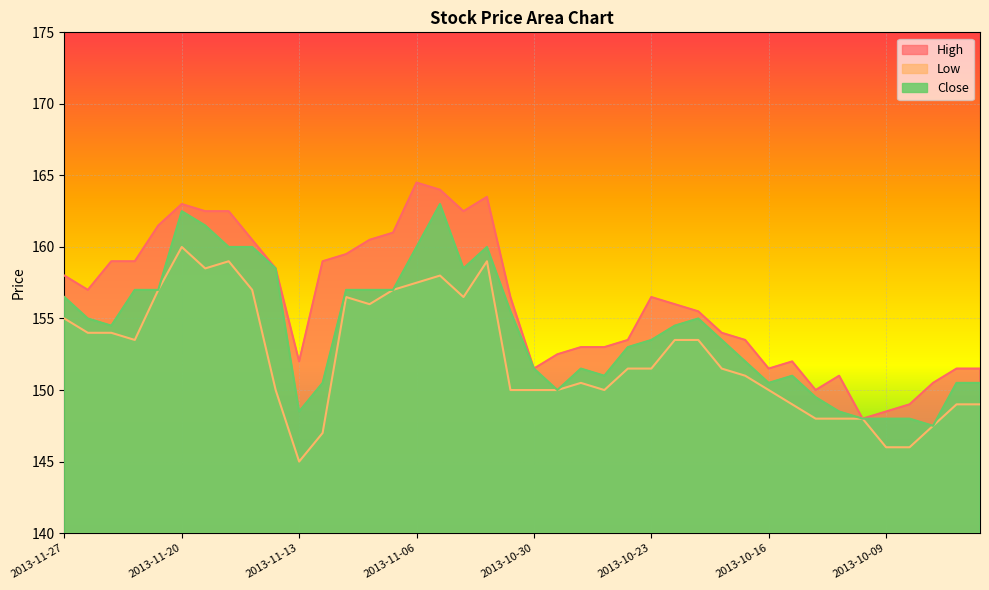

Which series changed the most between 2013-11-07 and 2013-10-29?

High